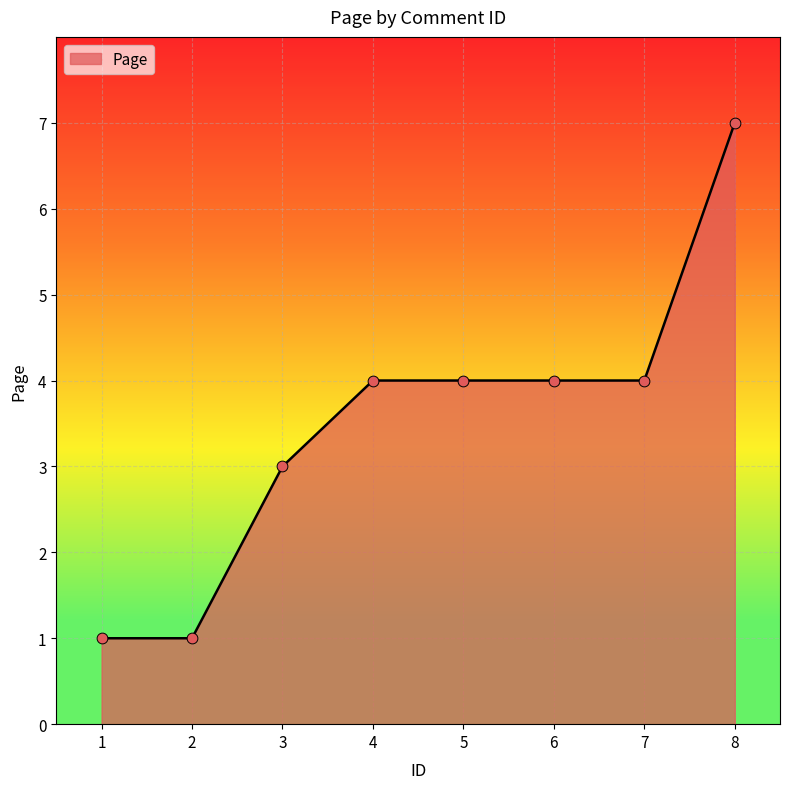

Between 4 and 8, which is larger?

8